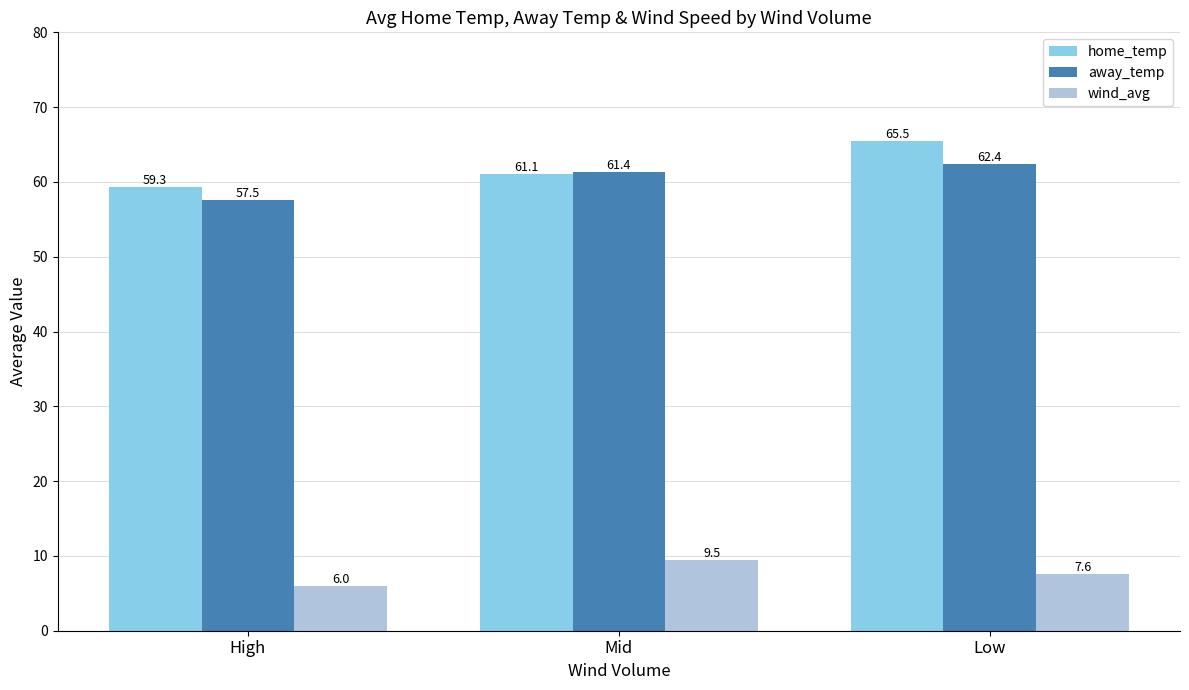

Which category has the highest value in the wind_avg series?

Mid